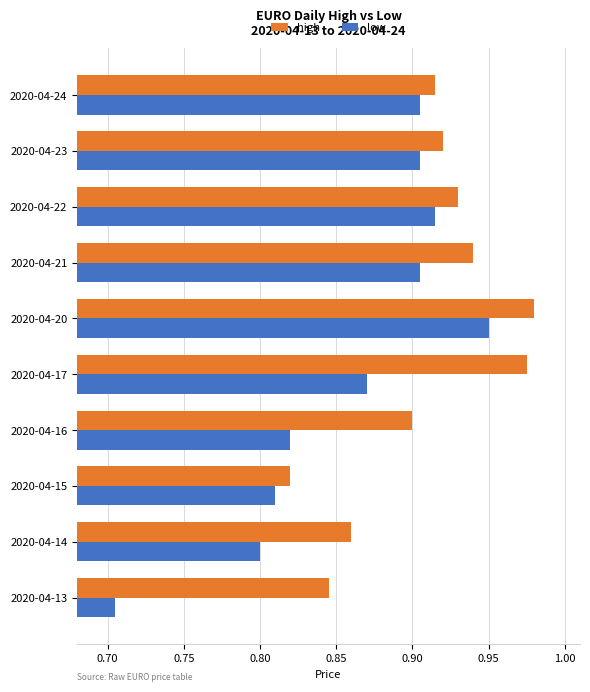

At which label is high closest to 0?

2020-04-15